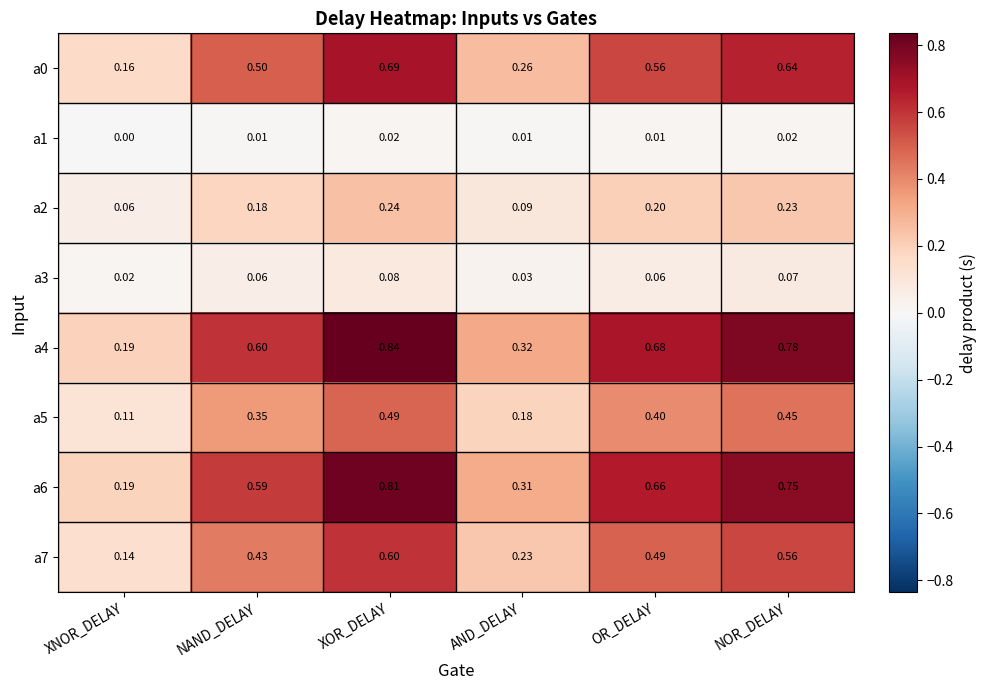

At which label is a0 closest to 0?

XNOR_DELAY